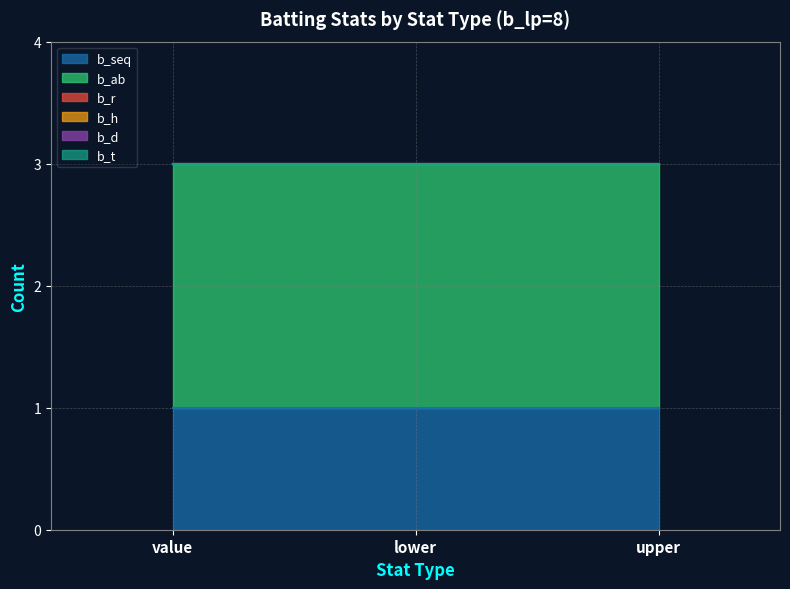

Which category has the highest value in the b_ab series?

value